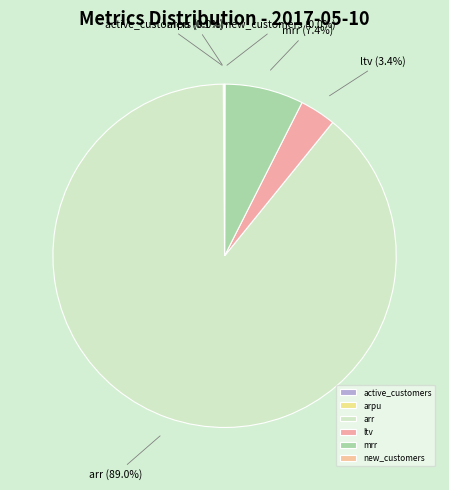

What is the largest slice in the pie chart?

arr